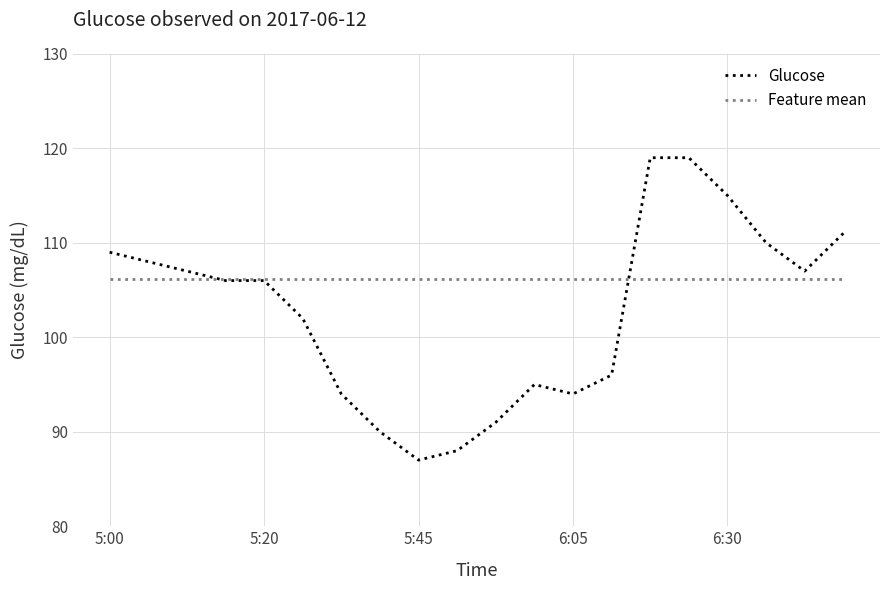

Does the chart display data point markers on the line(s)?

No